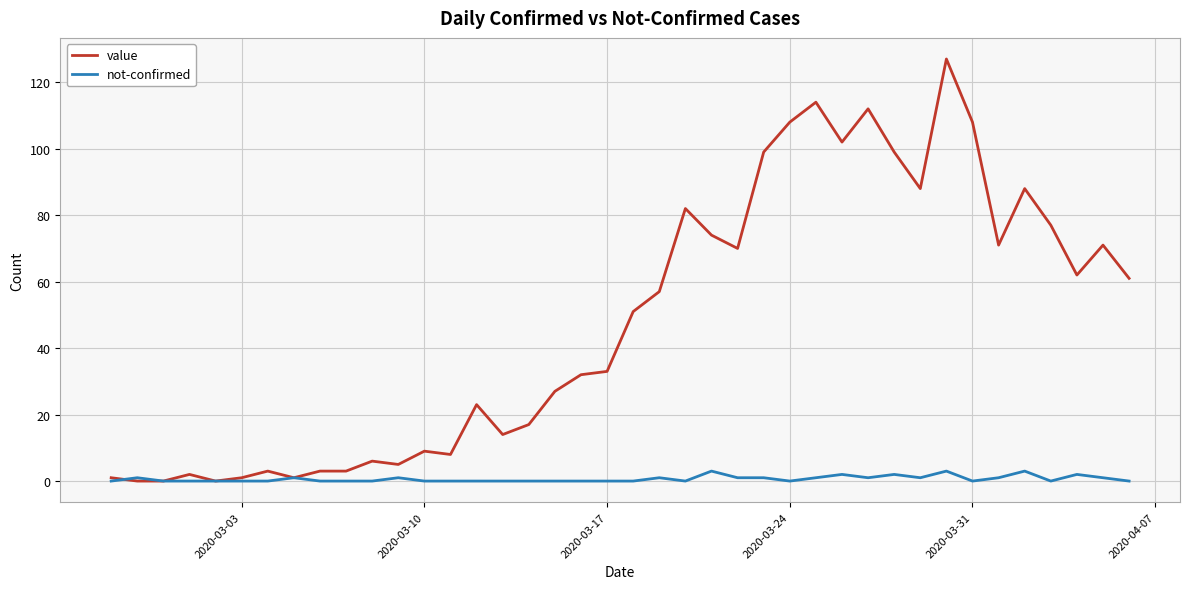

Does the chart have visible grid lines?

Yes